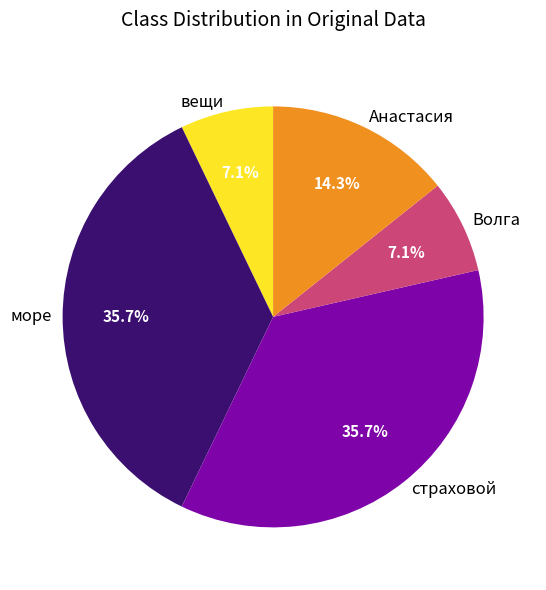

Does страховой represent more than half of the total?

No